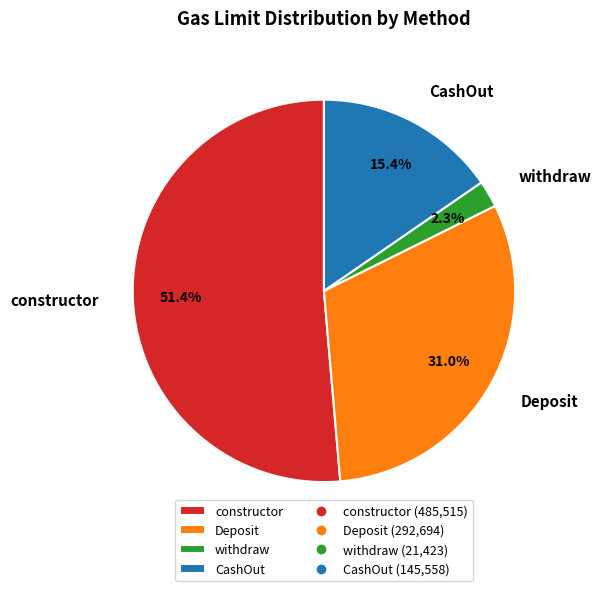

True or false: CashOut accounts for 15% of the total.

True